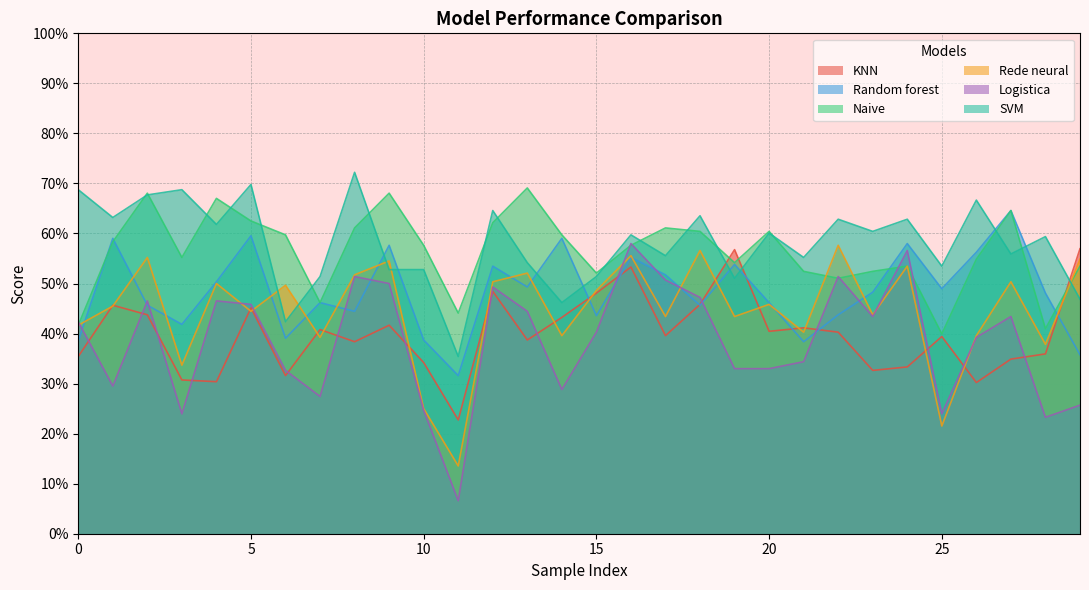

At which category is the sum across all series the highest?

16